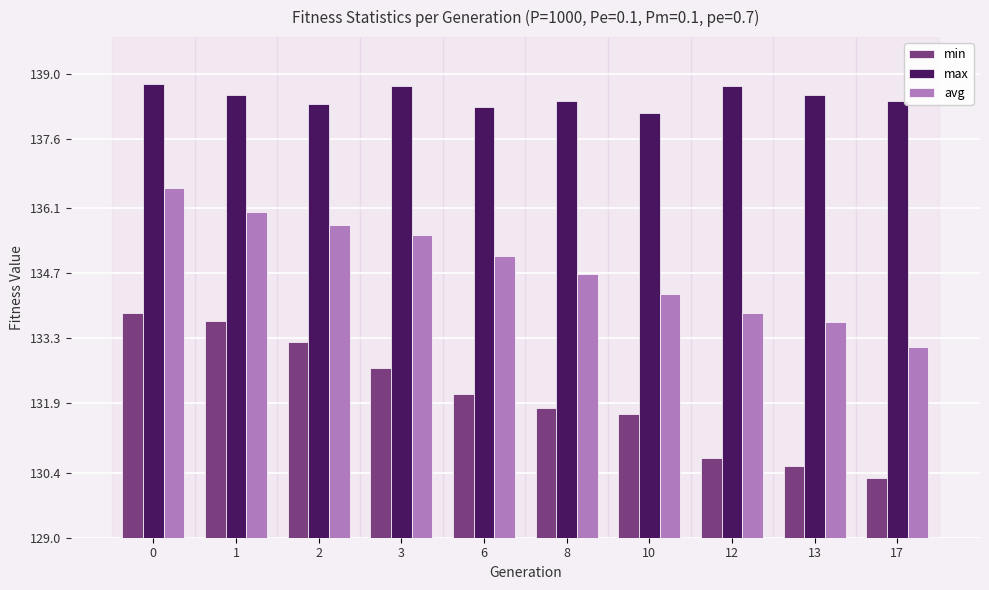

List the series in order of their peak value, highest first.

max, avg, min